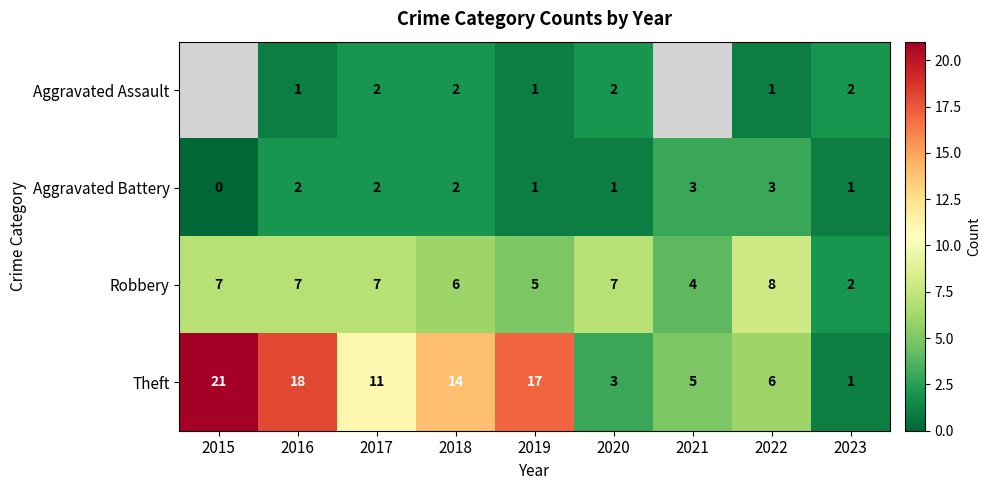

Which category has the highest value in the Robbery series?

2022